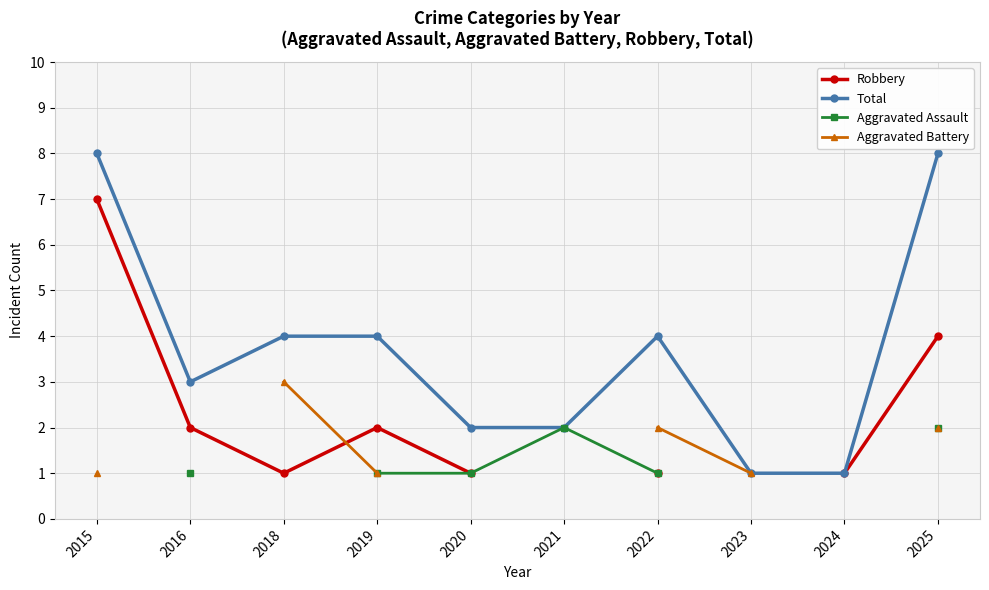

How many Total values are between 2 and 4?

6